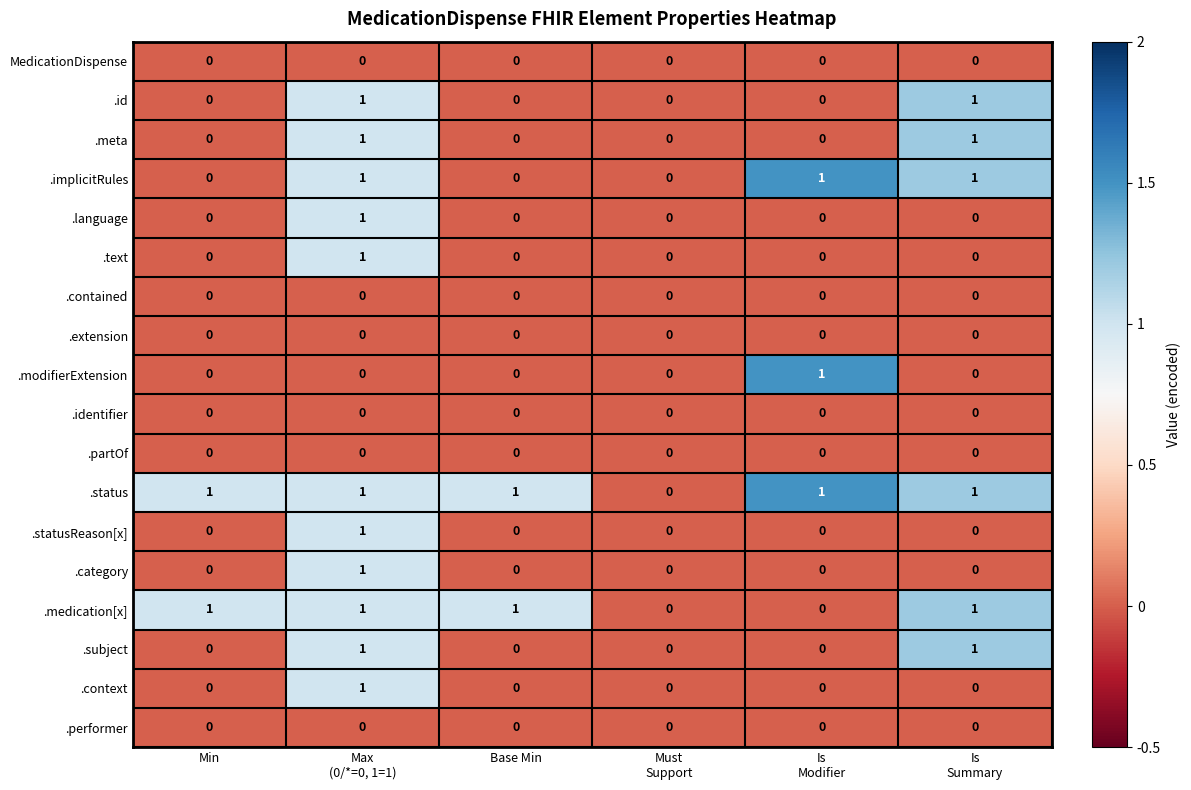

The value of .statusReason[x] at Base Min is 0. True or false?

True